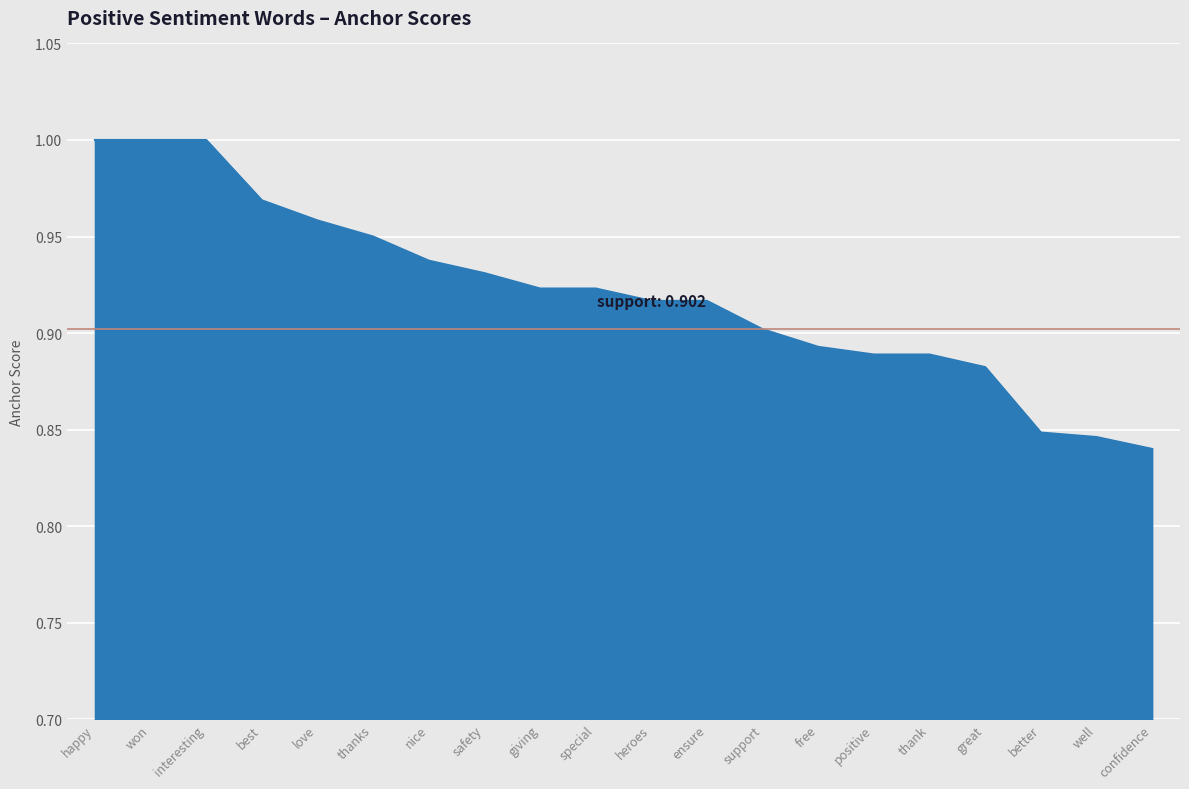

True or false: the data shows 0.9 at positive.

True